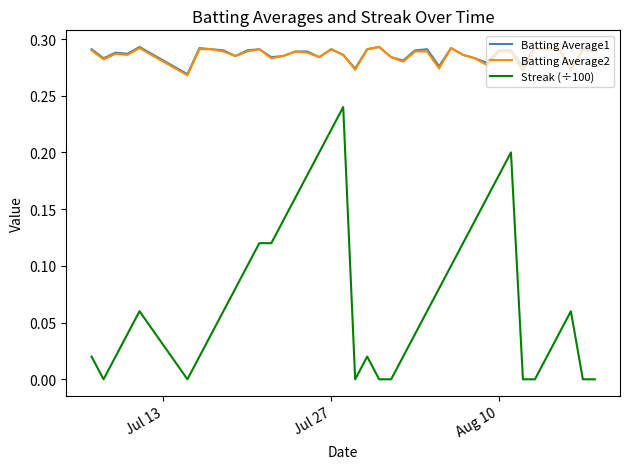

True or false: Streak (÷100) and Batting Average1 cross at least once.

False